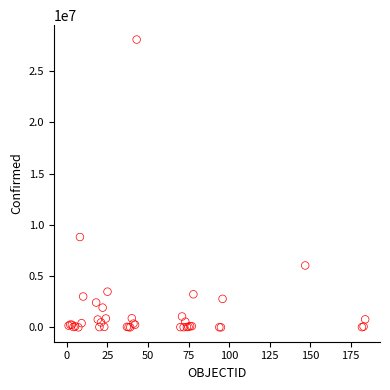

What Y value in the scatter plot is closest to 14039727?

8815247